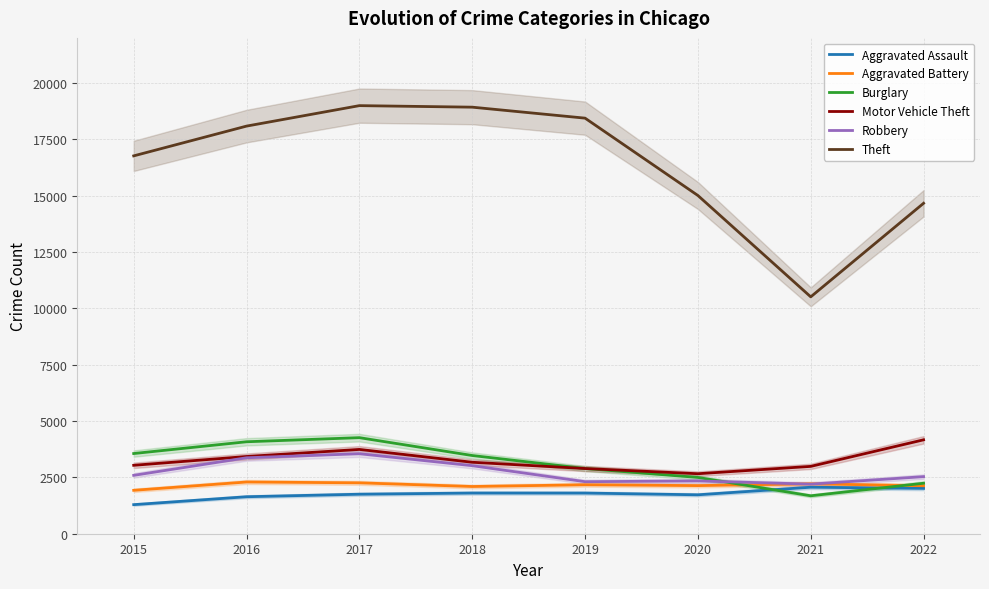

What is the difference between the Aggravated Assault values at 2017 and 2022?

258